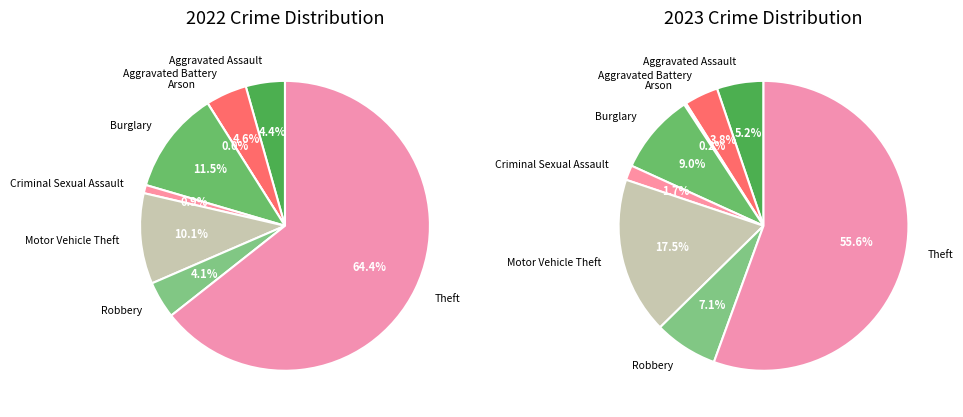

Is it true that 4 is 1% of the pie?

False